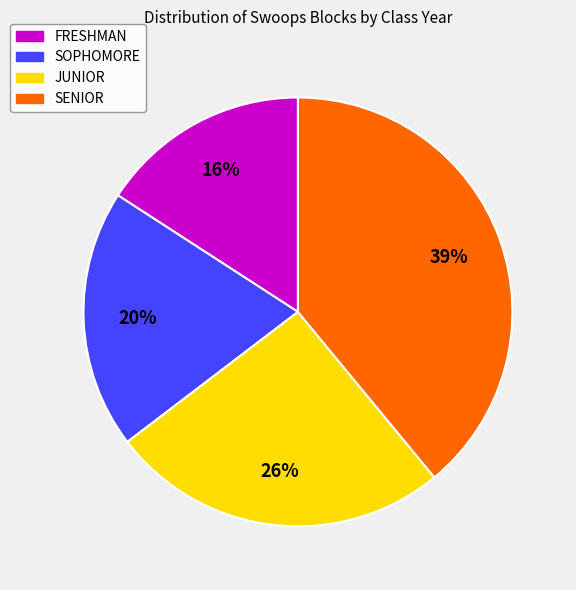

Rank the categories by value from lowest to highest.

FRESHMAN, SOPHOMORE, JUNIOR, SENIOR